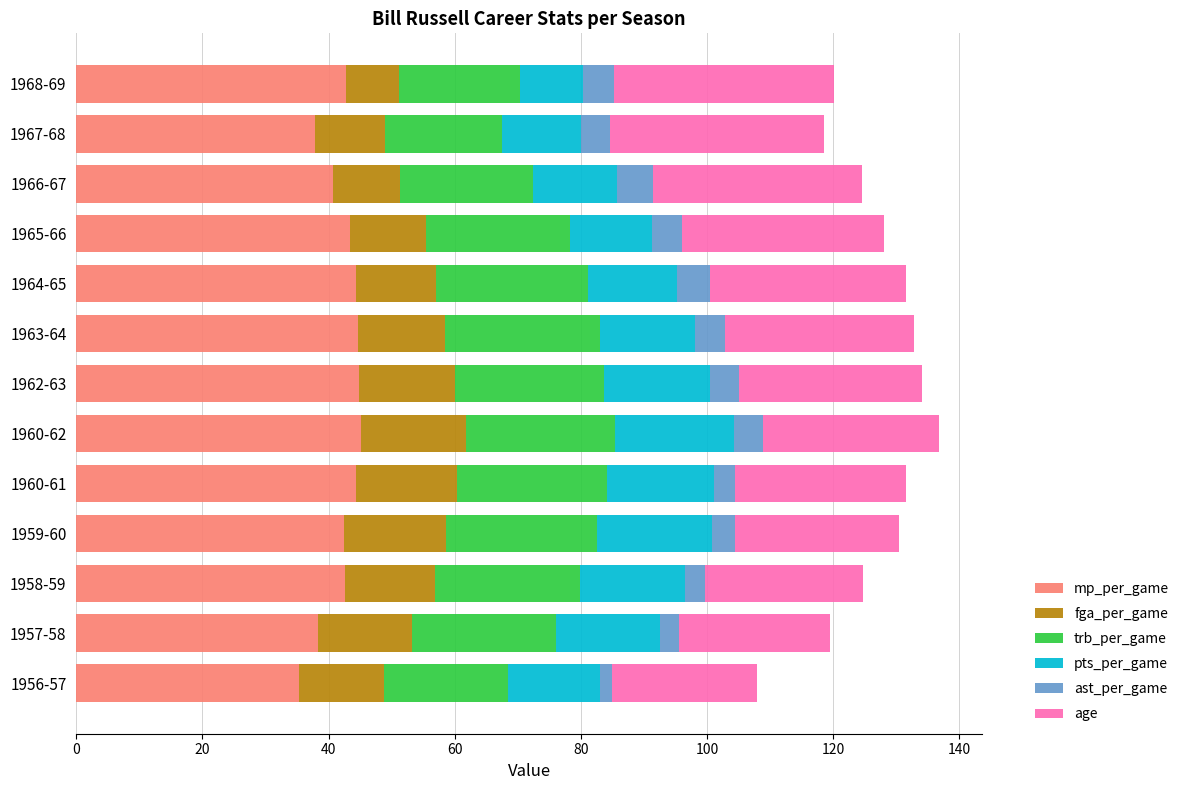

What is the total value across all series at 1963-64?

132.8